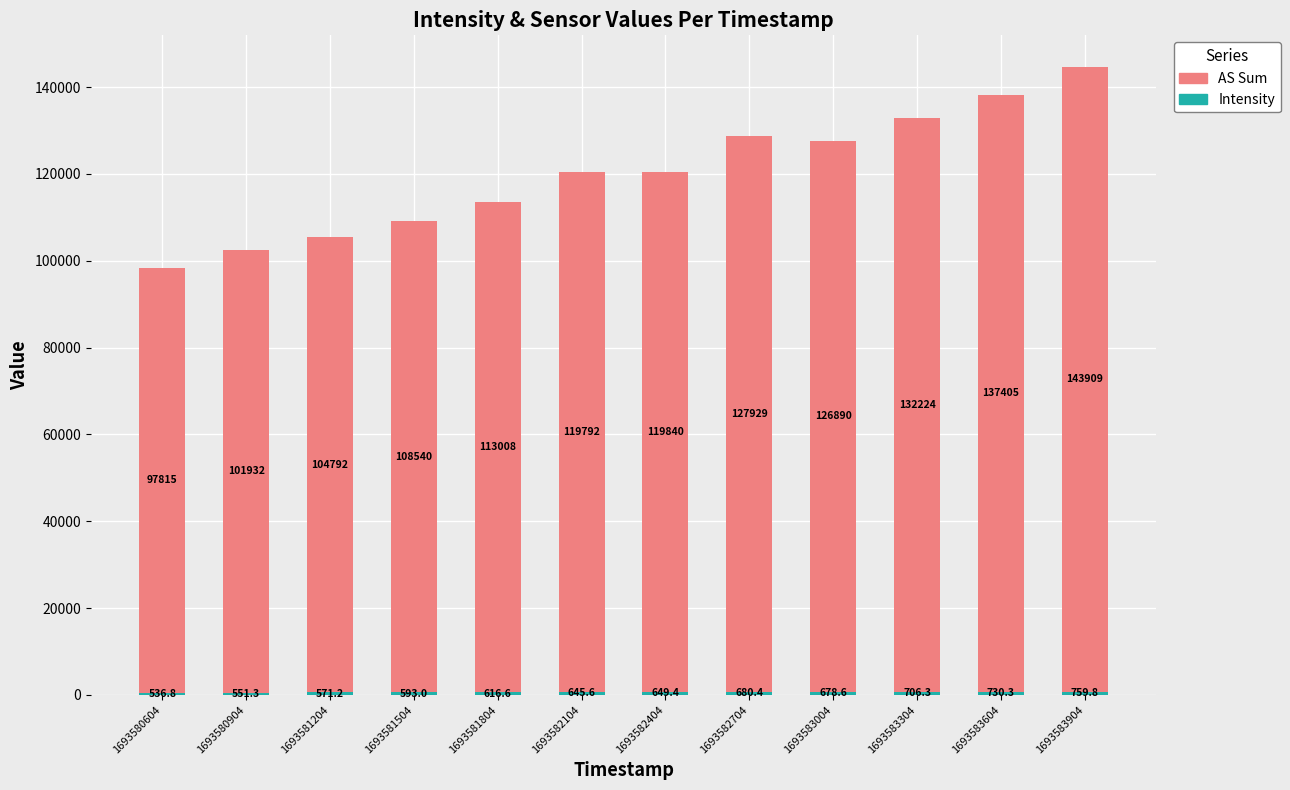

At which category is the sum across all series the highest?

1693583904